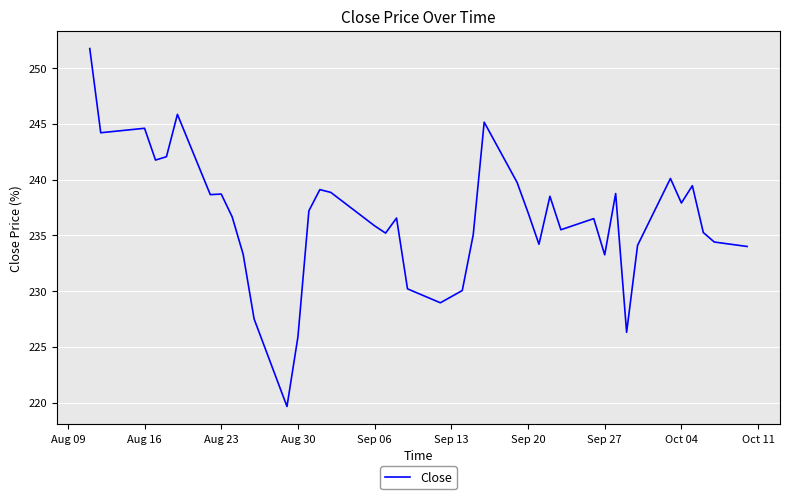

What is the greatest value displayed?

251.8